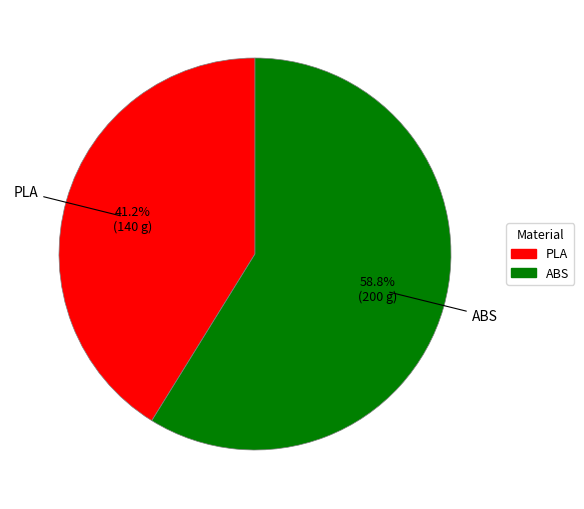

What is the smallest slice in the pie chart?

PLA